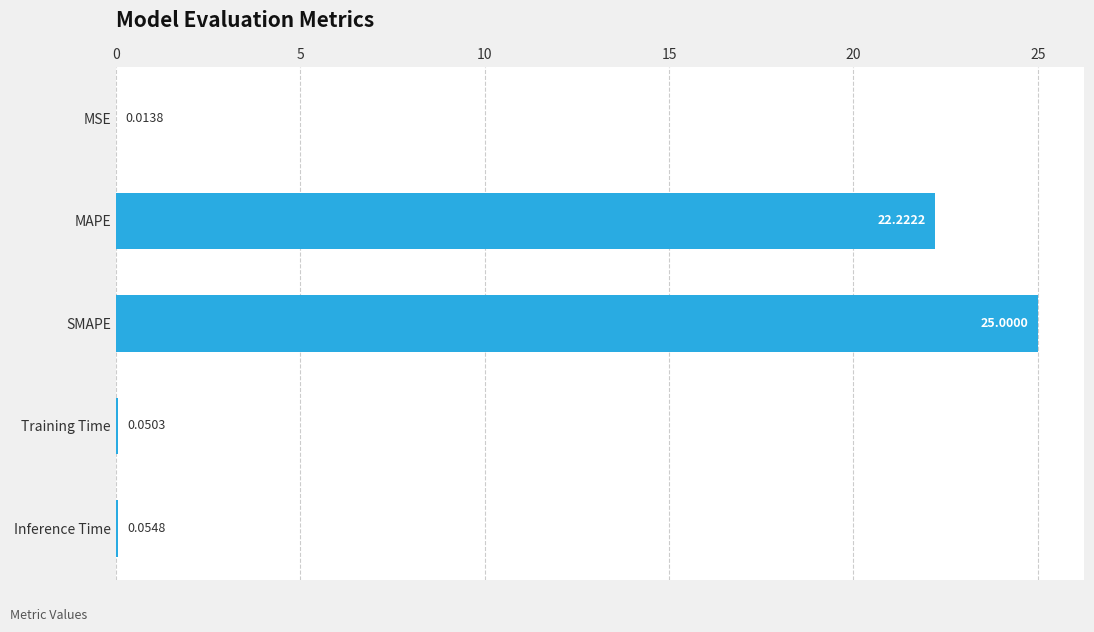

What is the ratio of the value at MAPE to the value at SMAPE?

0.9